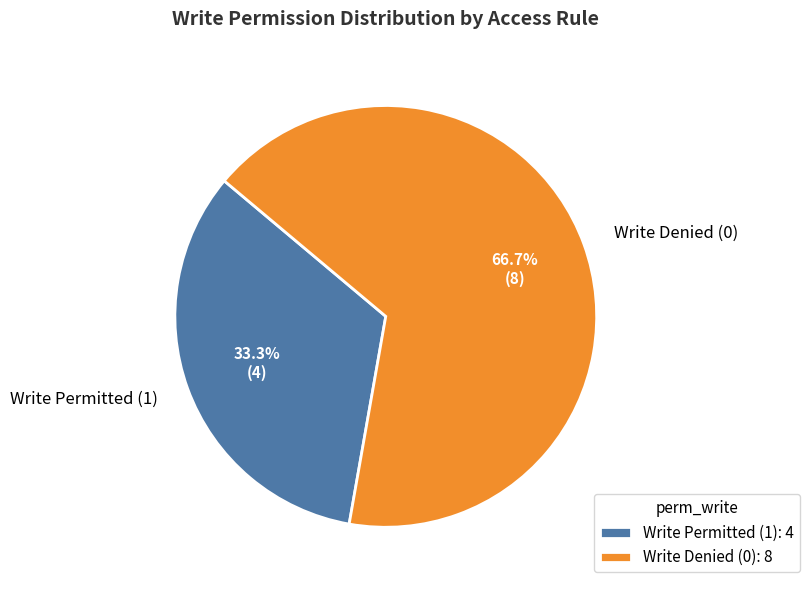

Does any single category account for the majority?

Yes